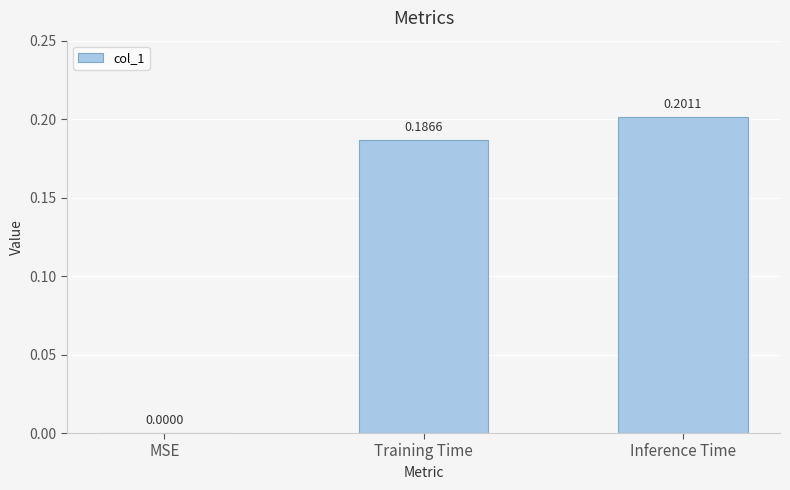

What is the change in value from MSE to Inference Time?

+0.2